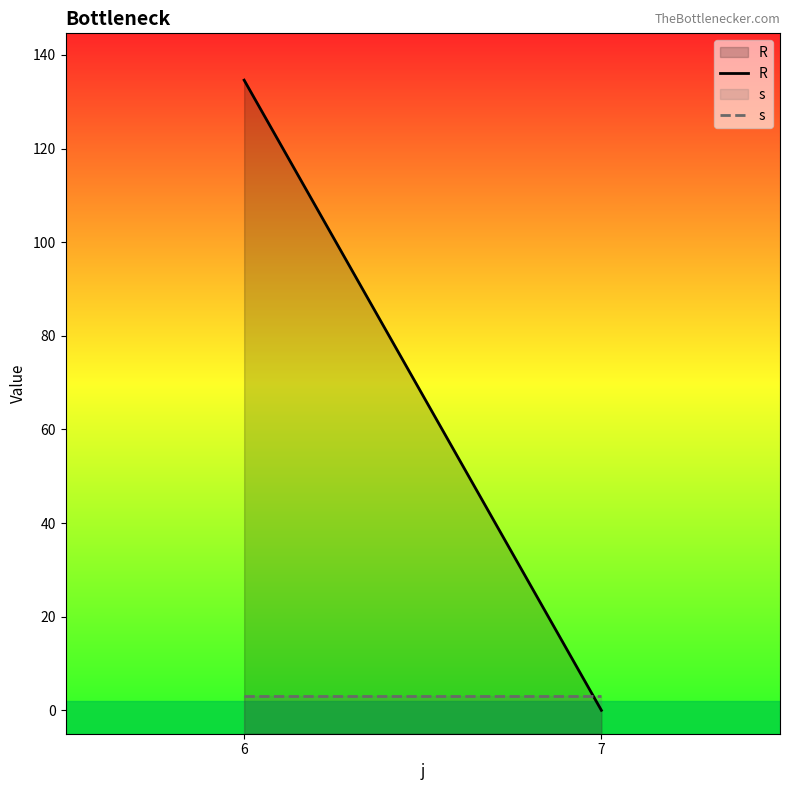

List the series in order of their overall mean, highest first.

R, s